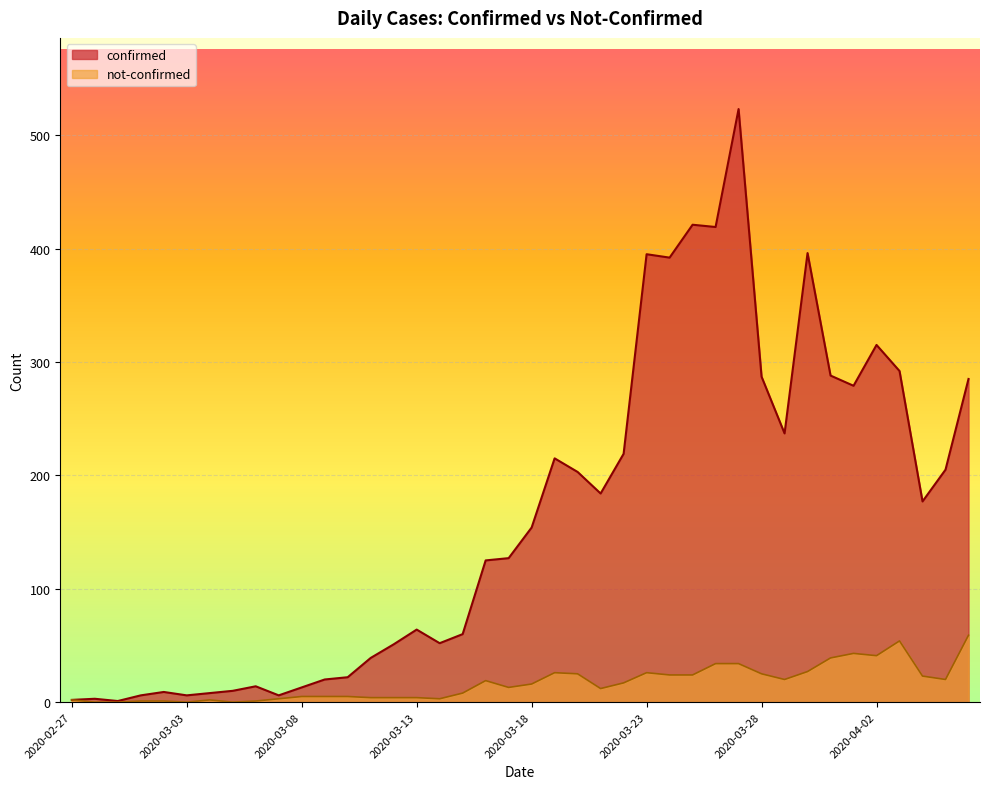

Reading right to left, extract all data points from this chart.

confirmed: 285	205	177	292	315	279	288	396	237	287	523	419	421	392	395	219	184	203	215	154	127	125	60	52	64	51	39	22	20	13	6	14	10	8	6	9	6	1	3	2
not-confirmed: 59	20	23	54	41	43	39	27	20	25	34	34	24	24	26	17	12	25	26	16	13	19	8	3	4	4	4	5	5	5	3	1	0	2	0	1	1	0	0	2